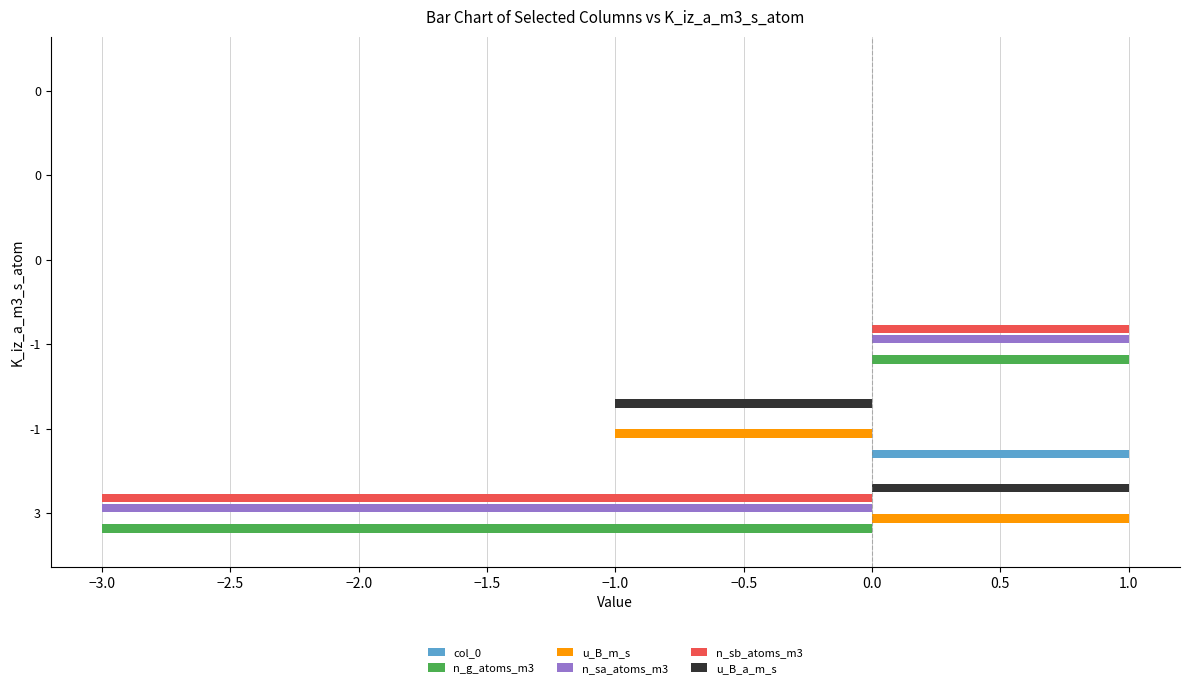

How many series are shown in this chart?

6